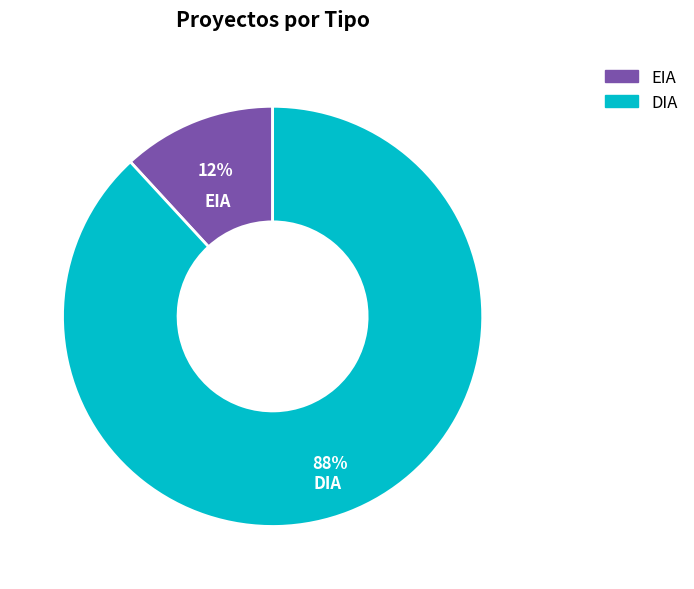

Is the sum of DIA and EIA greater than half?

Yes